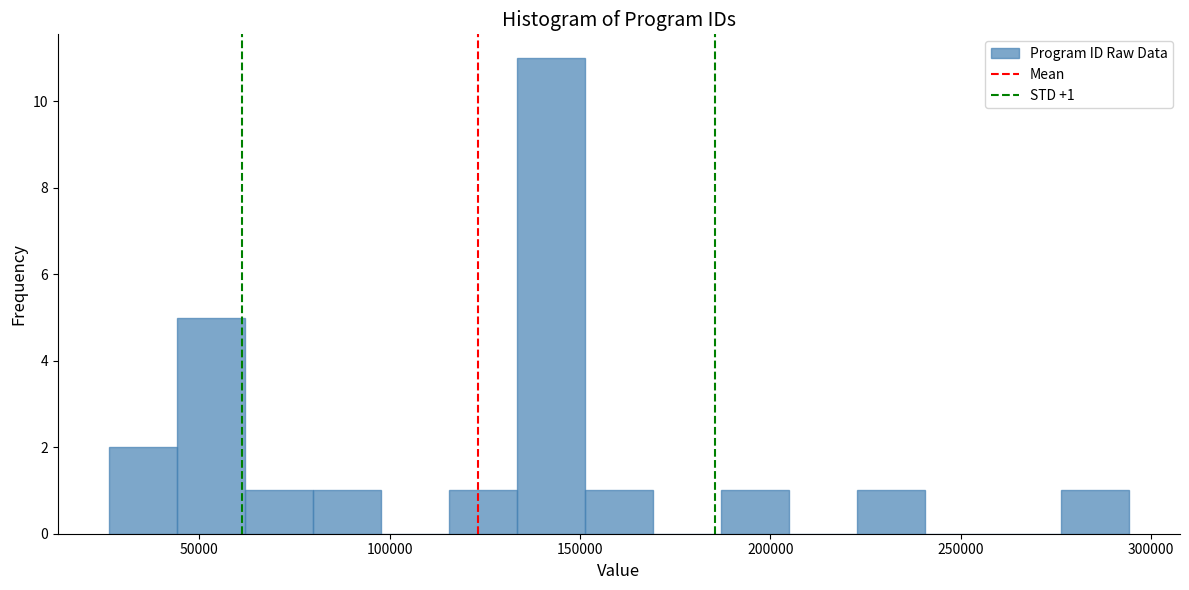

Around what value on the x-axis is the tallest bar? Give the approximate position of its centre, as read against the axis.

140000